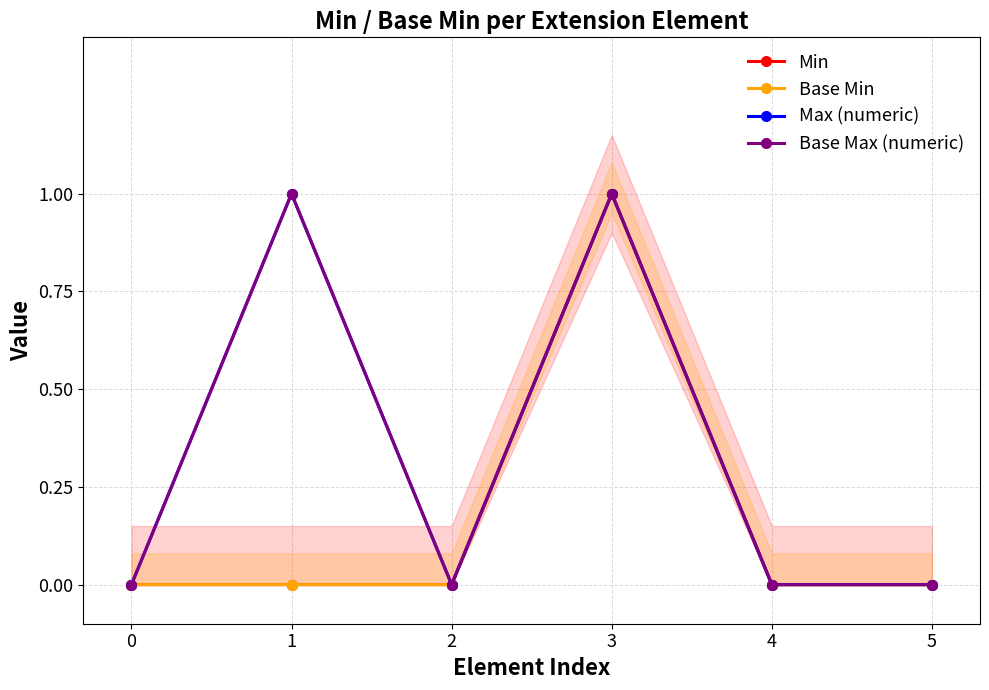

Reading right to left, extract all data points from this chart.

Min: 5=0	4=0	3=1	2=0	1=0	0=0
Base Min: 5=0	4=0	3=1	2=0	1=0	0=0
Max (numeric): 5=0	4=0	3=1	2=0	1=1	0=0
Base Max (numeric): 5=0	4=0	3=1	2=0	1=1	0=0